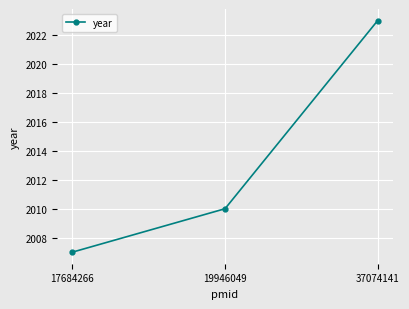

The chart shows a value of 2023 at 37074141. True or false?

True